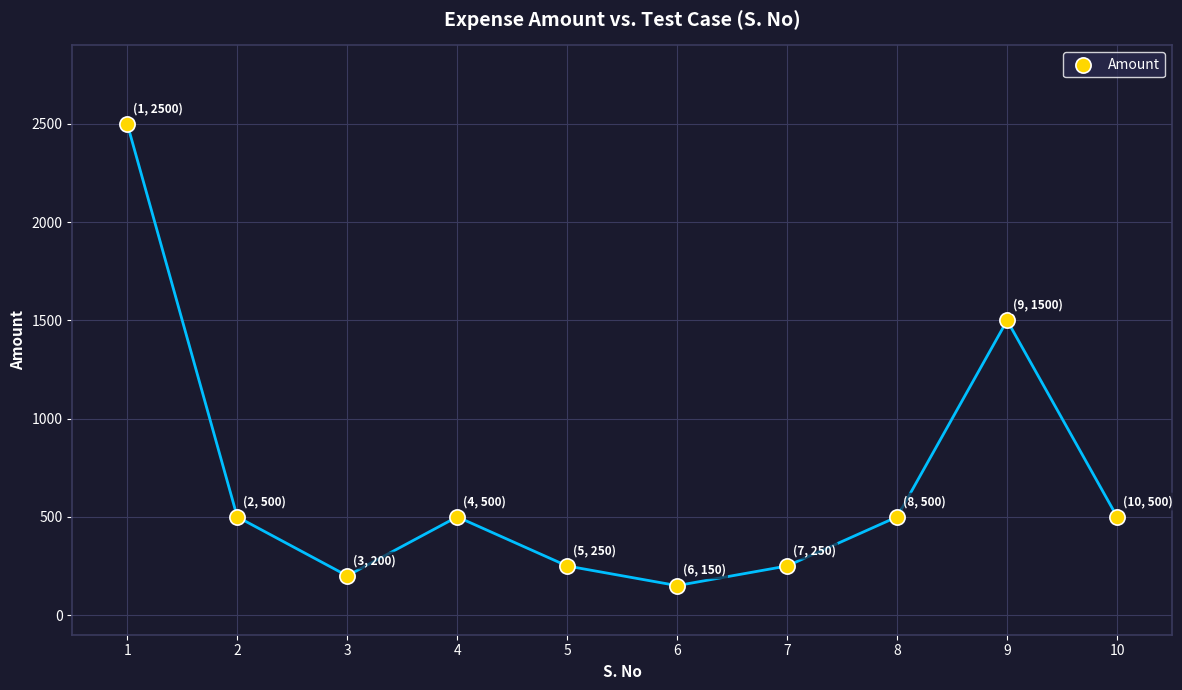

What is the average X value?

6